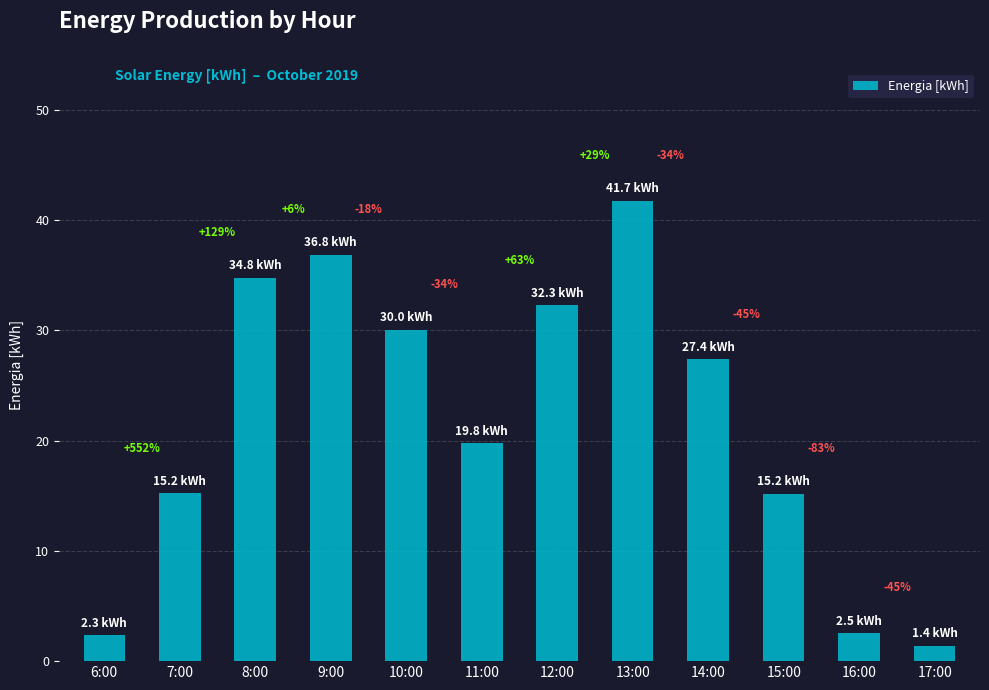

The value at 6:00 is 2.3. True or false?

True